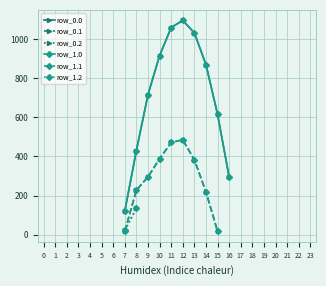

How many categories are shown in the chart?

24